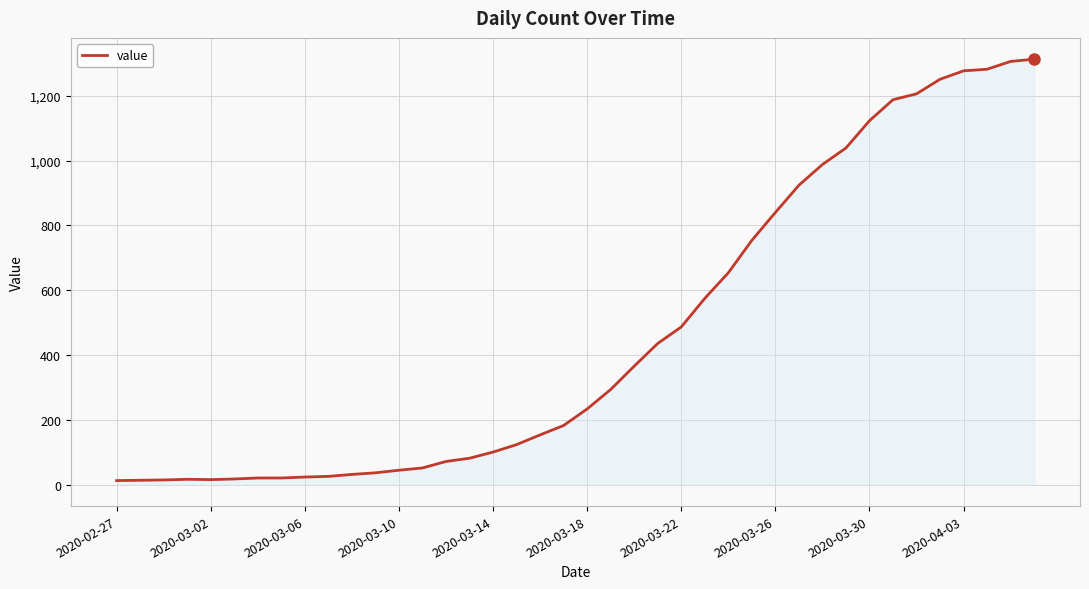

What is the maximum value shown in the chart?

1313